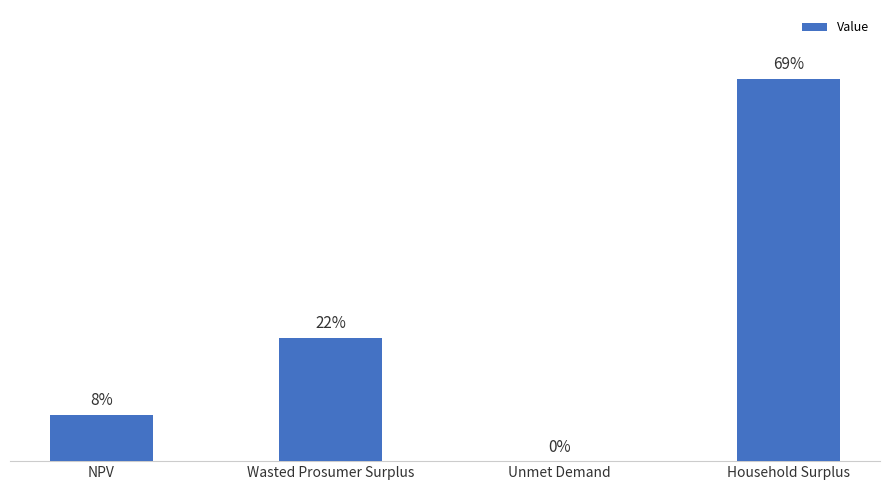

What is the label of the 1st bar from the left?

NPV